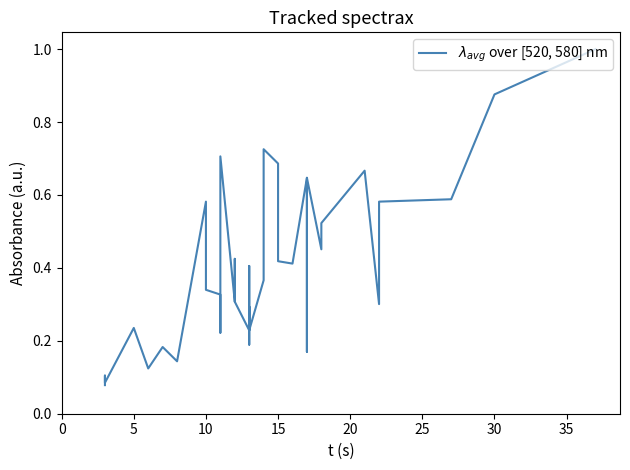

Between 25 and 26, which is larger?

25